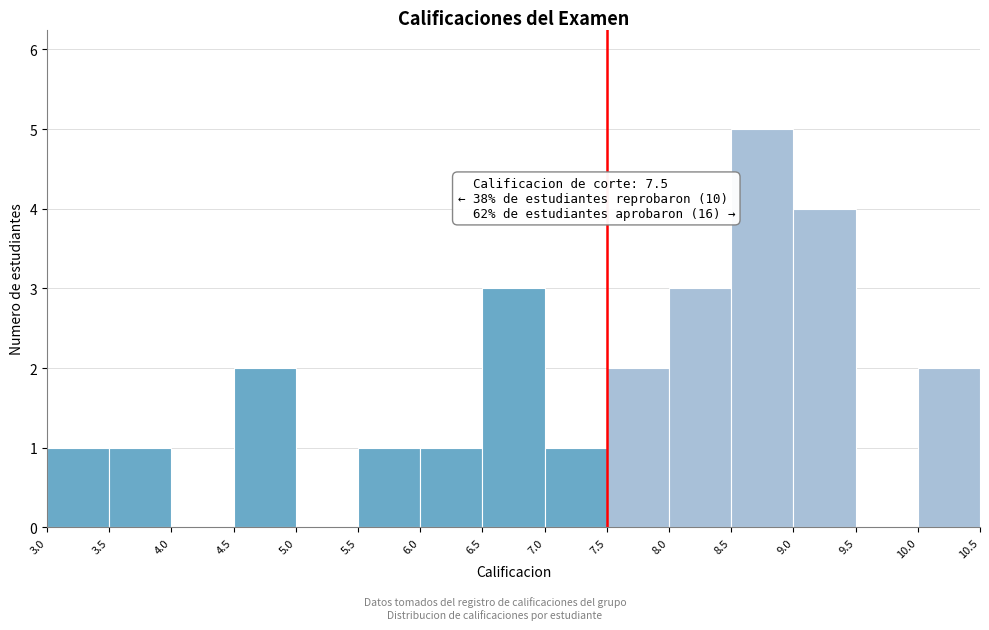

Which range on the x-axis has the tallest bar?

8.5 to 9.0